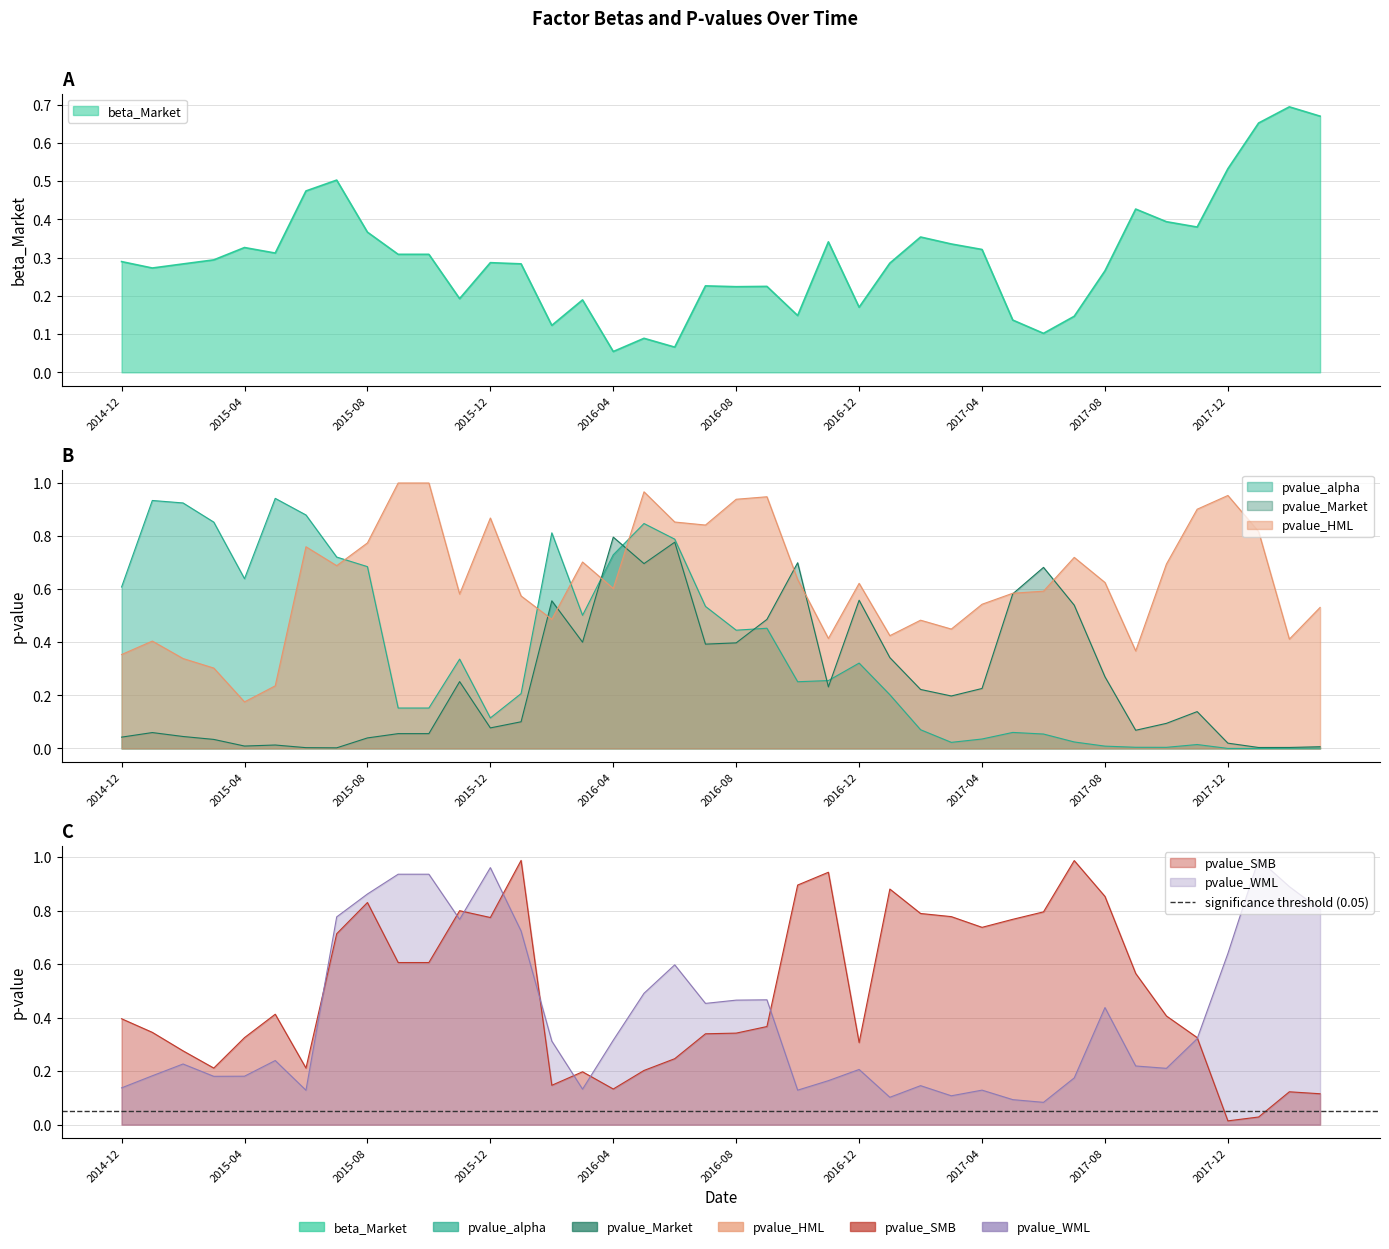

What is the value of the pvalue_WML point at the 21st from the left?

0.5